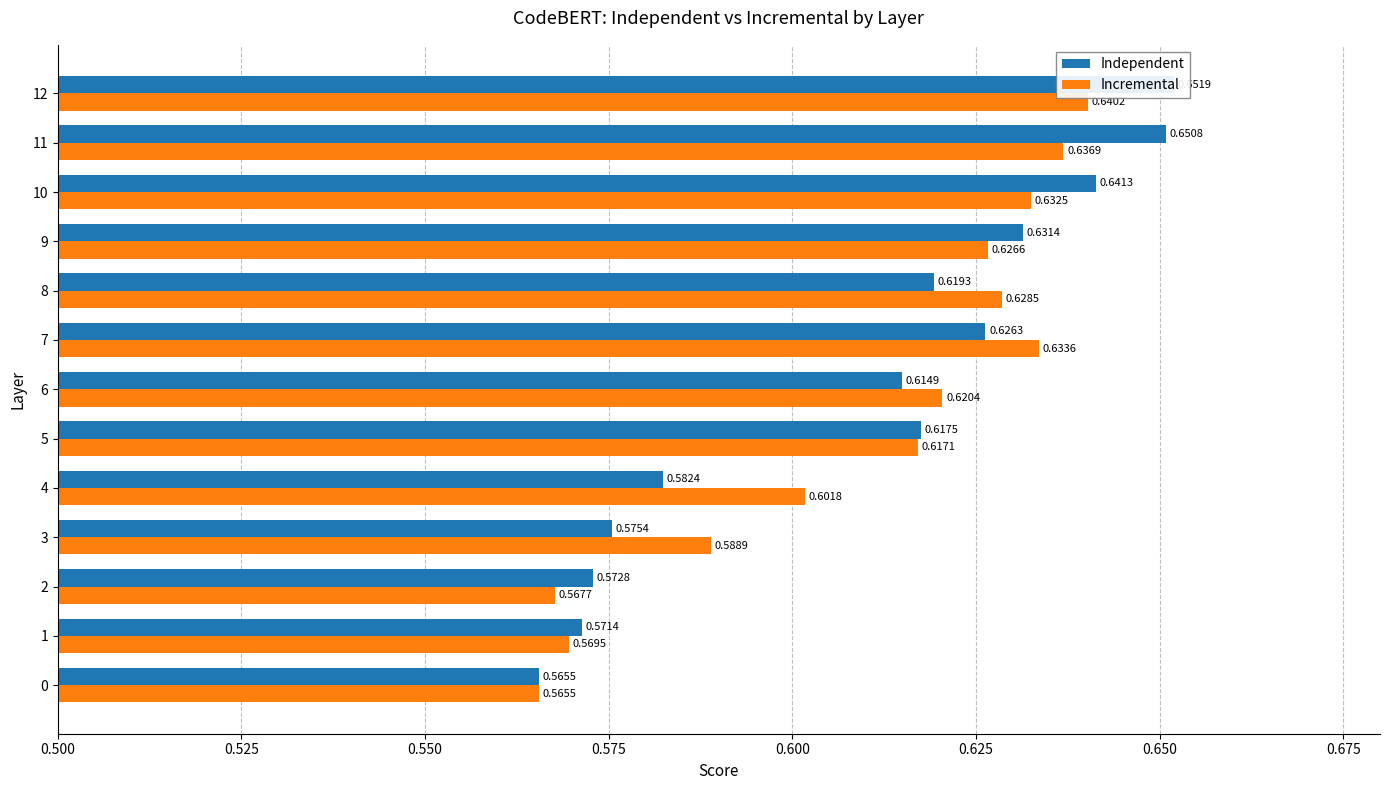

How many bars are there in total?

26